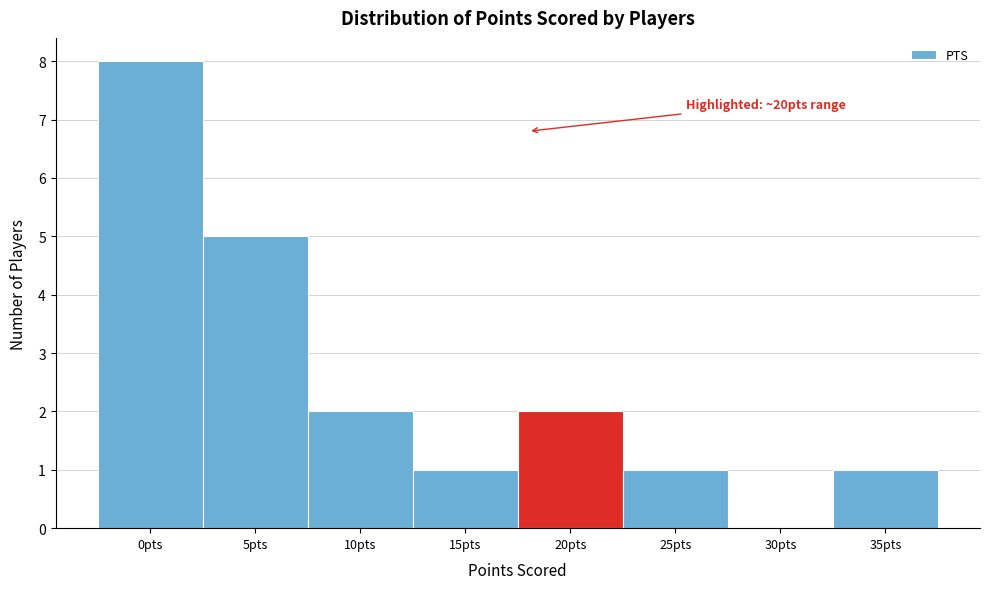

Reading left to right, transcribe all the data shown in this chart.

0pts=8	5pts=5	10pts=2	15pts=1	20pts=2	25pts=1	30pts=0	35pts=1